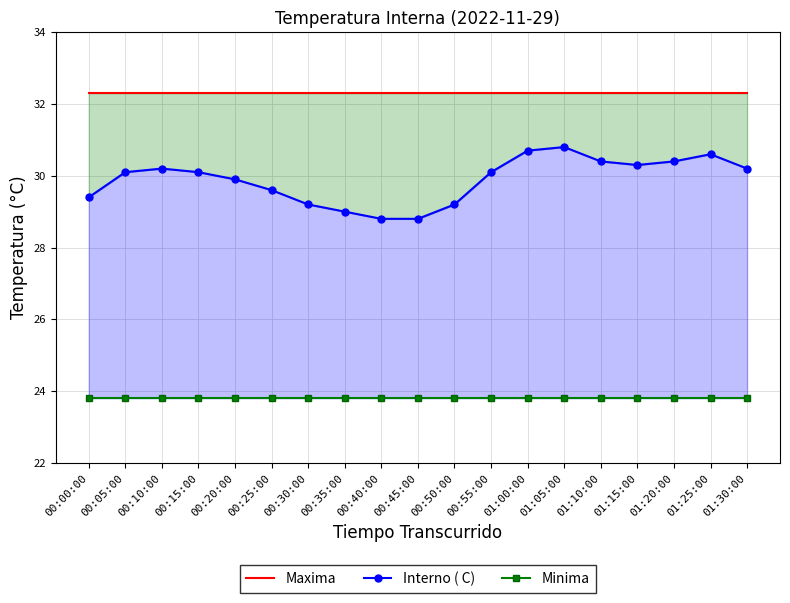

What is the average value of the Maxima series?

32.3